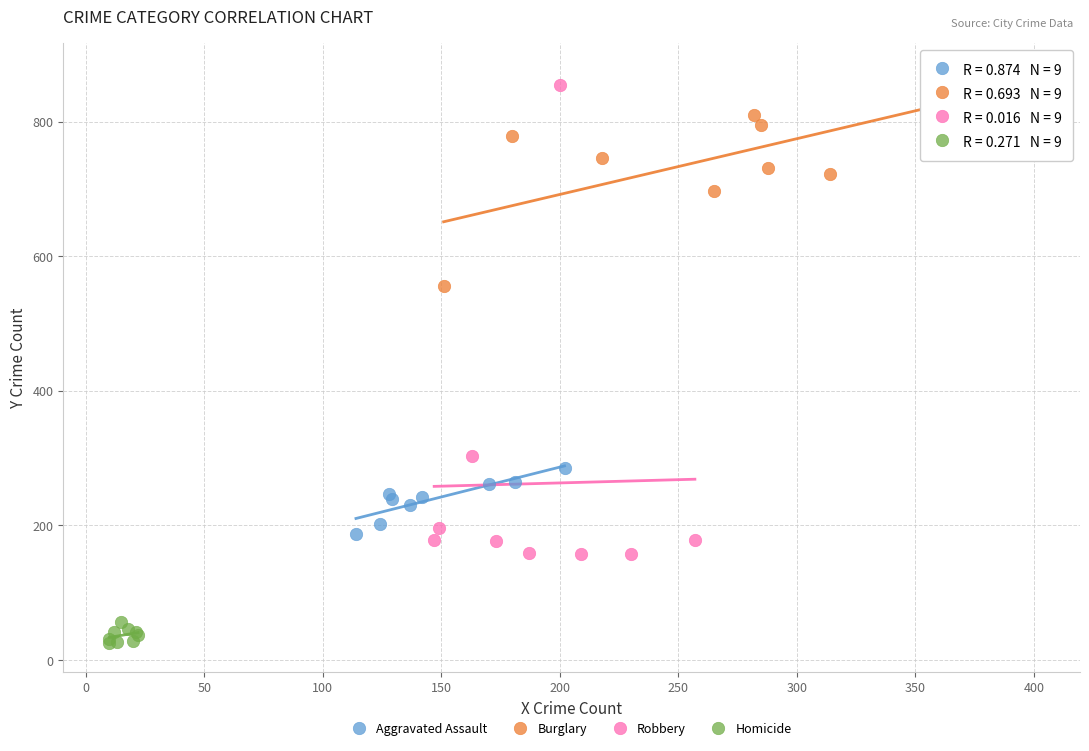

Which series has the largest Y range (max minus min)?

Robbery